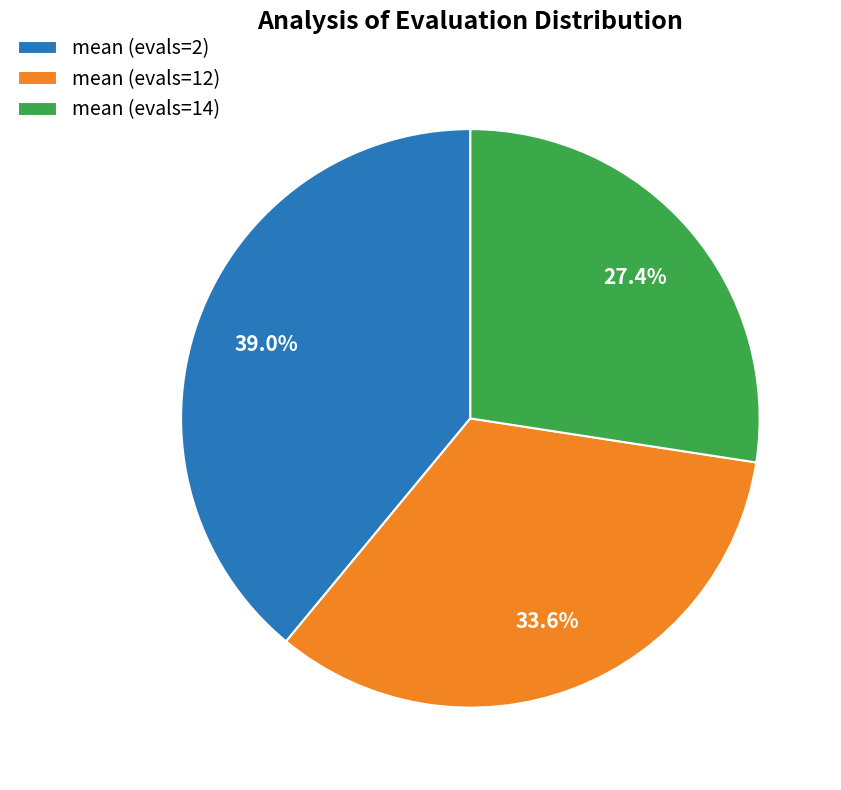

What is the smallest slice in the pie chart?

mean (evals=14)